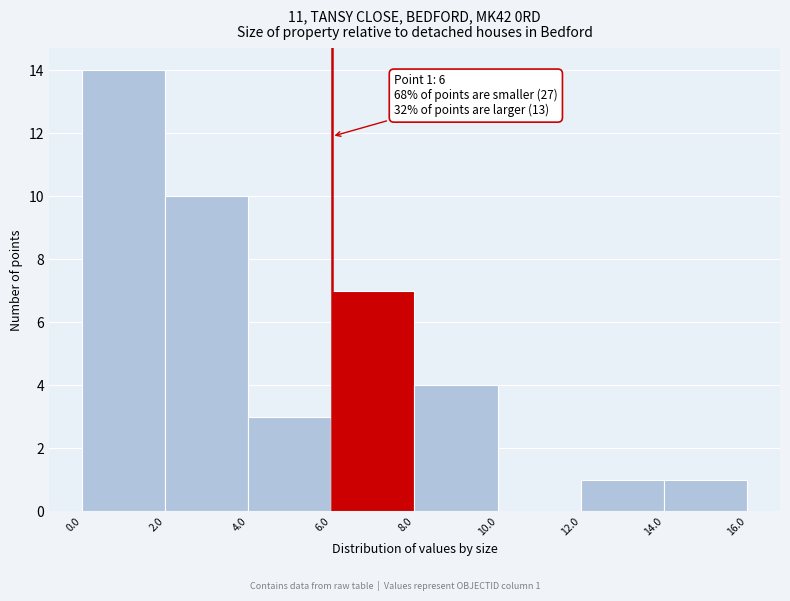

Over which range of the x-axis is the bar tallest?

0.0 to 2.0